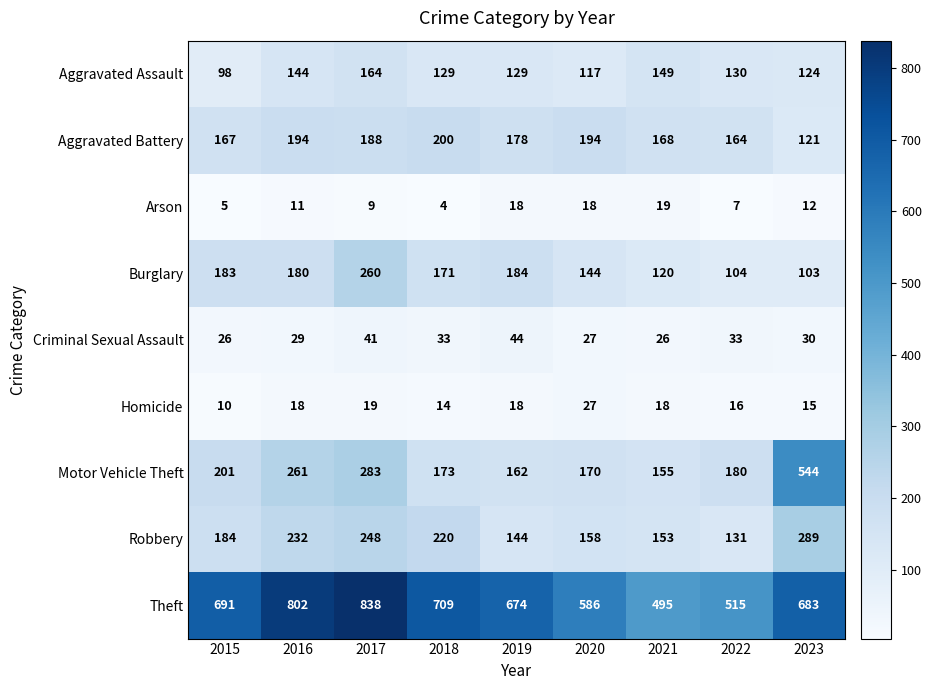

Where is Burglary nearest to the value 181?

2016